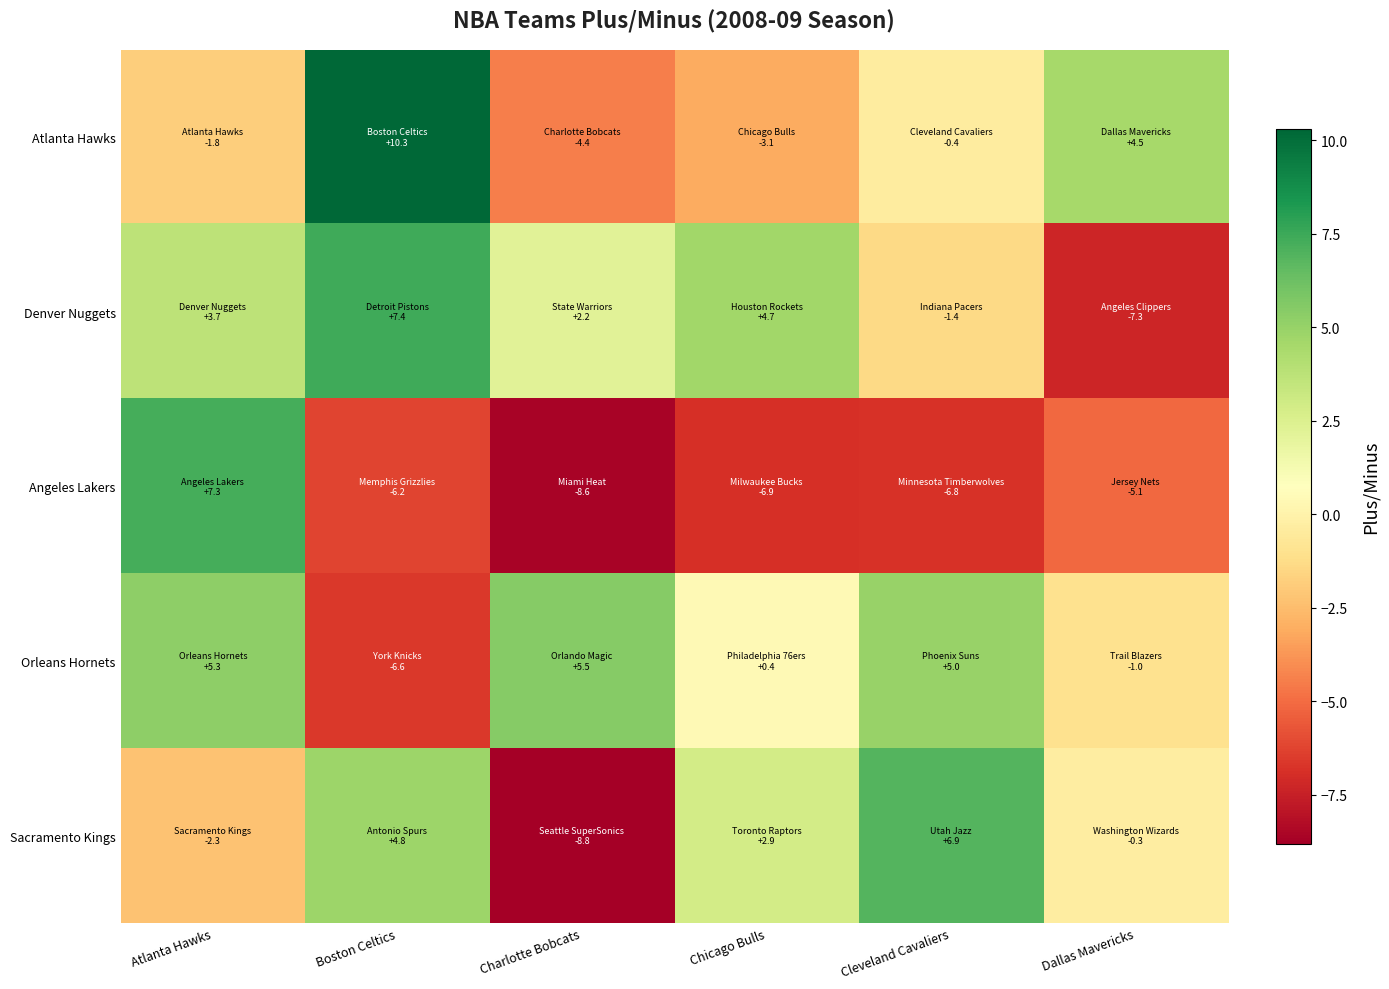

What is the minimum value shown in the chart?

-8.8